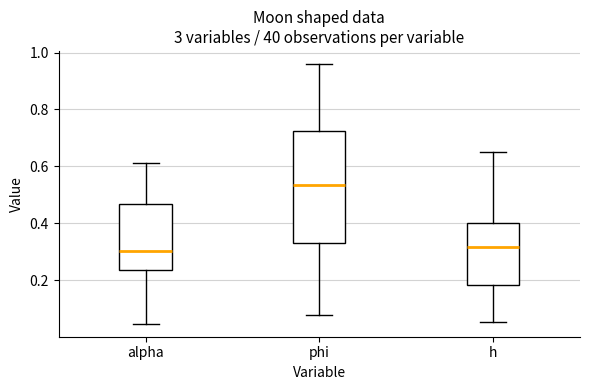

Where is the upper edge of the box for alpha on the y-axis? The values are not printed on the chart, so give them approximately, as read against the axis.

0.46